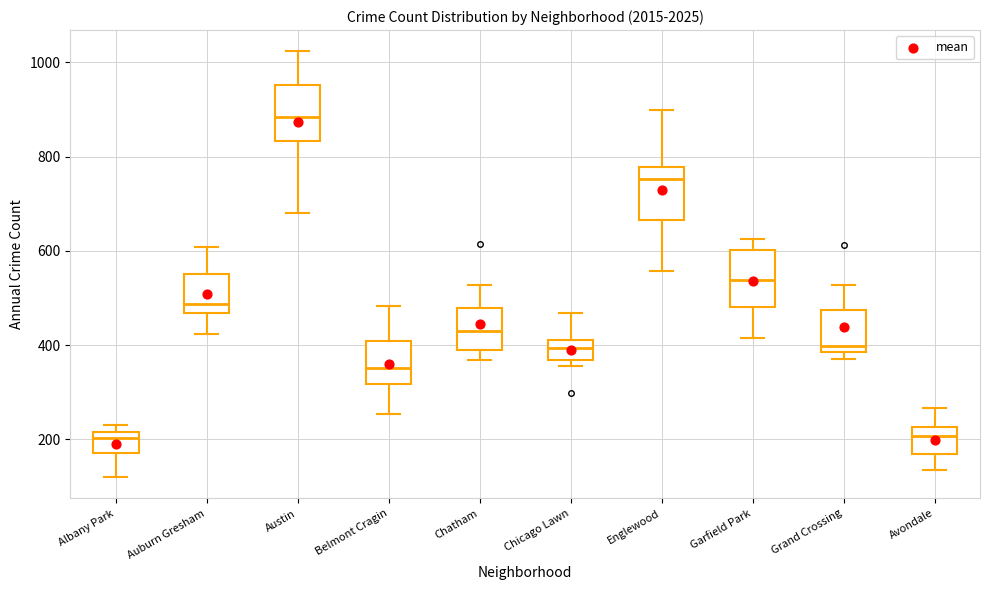

Reading left to right, read every box against the y-axis: the position of its median line, the range the box covers, and the ends of its whiskers. The values are not printed on the chart, so give them approximately, as read against the axis.

Albany Park: median 200, box 180 to 220, whiskers 120 to 240
Auburn Gresham: median 480, box 460 to 560, whiskers 420 to 600
Austin: median 880, box 840 to 960, whiskers 680 to 1020
Belmont Cragin: median 360, box 320 to 400, whiskers 260 to 480
Chatham: median 420, box 380 to 480, whiskers 360 to 520
Chicago Lawn: median 400, box 360 to 420, whiskers 360 (just below the box's lower edge) to 460
Englewood: median 760, box 660 to 780, whiskers 560 to 900
Garfield Park: median 540, box 480 to 600, whiskers 420 to 620
Grand Crossing: median 400, box 380 to 480, whiskers 380 (just below the box's lower edge) to 520
Avondale: median 200, box 180 to 220, whiskers 140 to 260